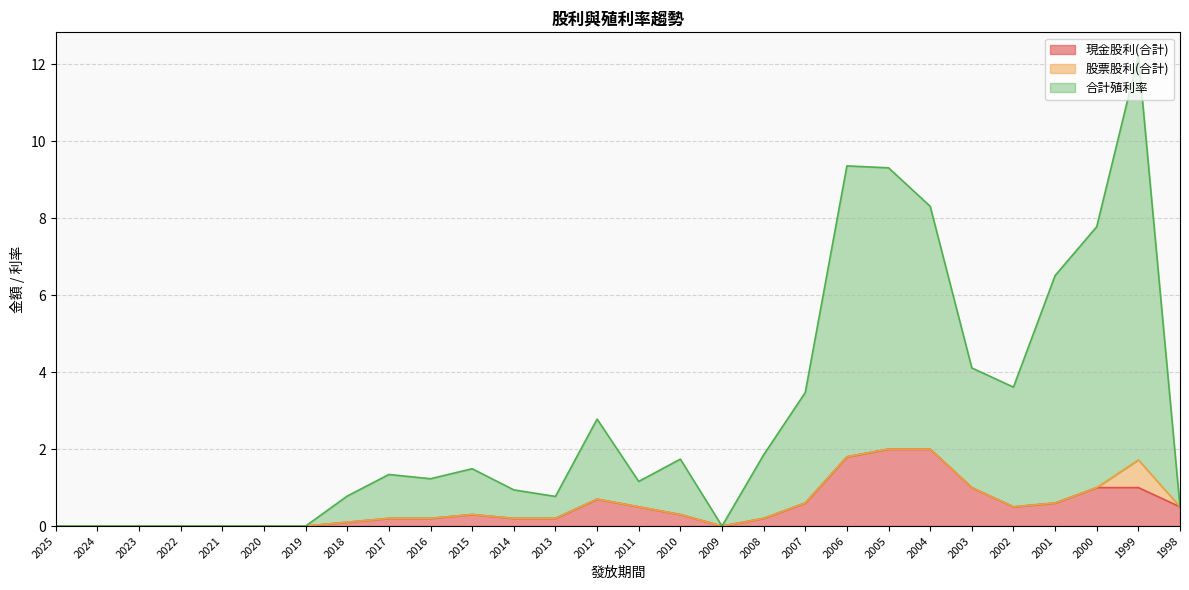

What is the maximum value for 現金股利(合計)?

2.0